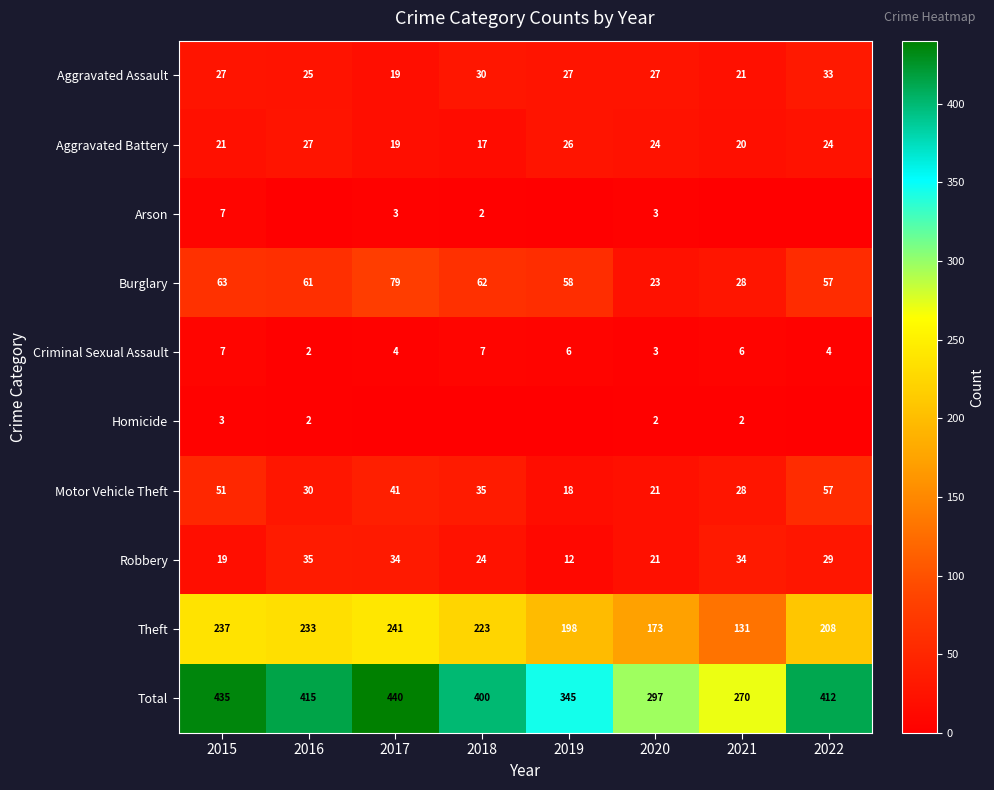

What is the approximate value of Criminal Sexual Assault at 2015?

7